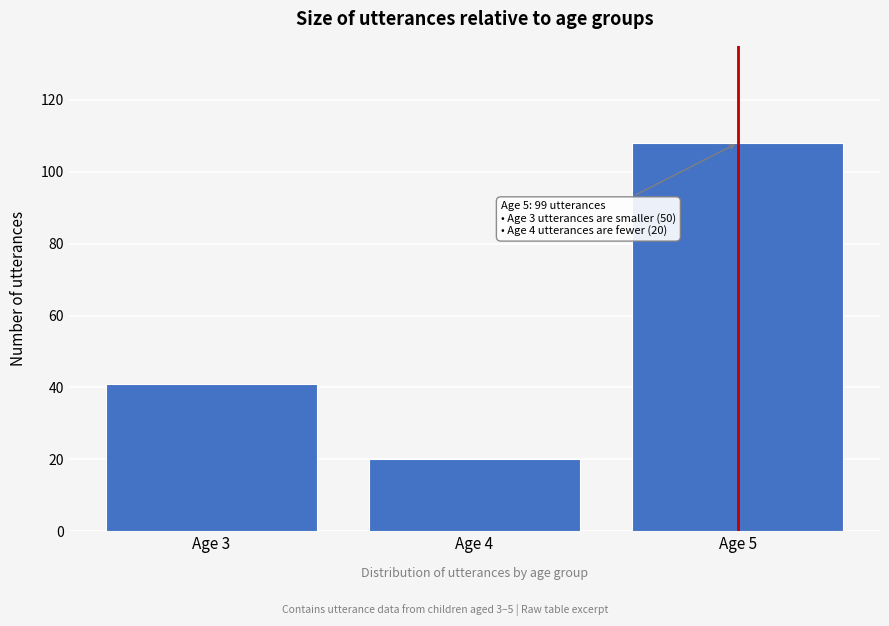

Reading left to right, extract all data points from this chart.

41	20	108